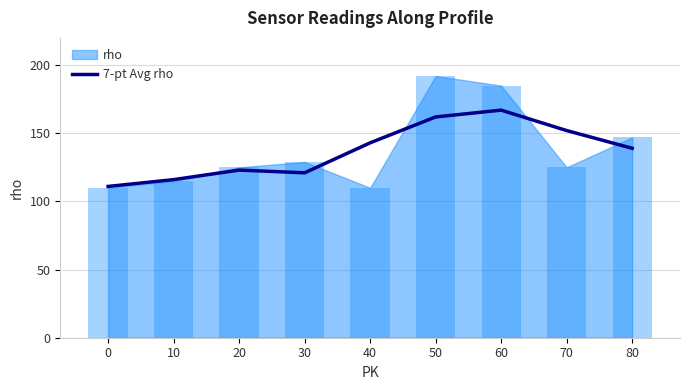

What is the sum of all values?

1234